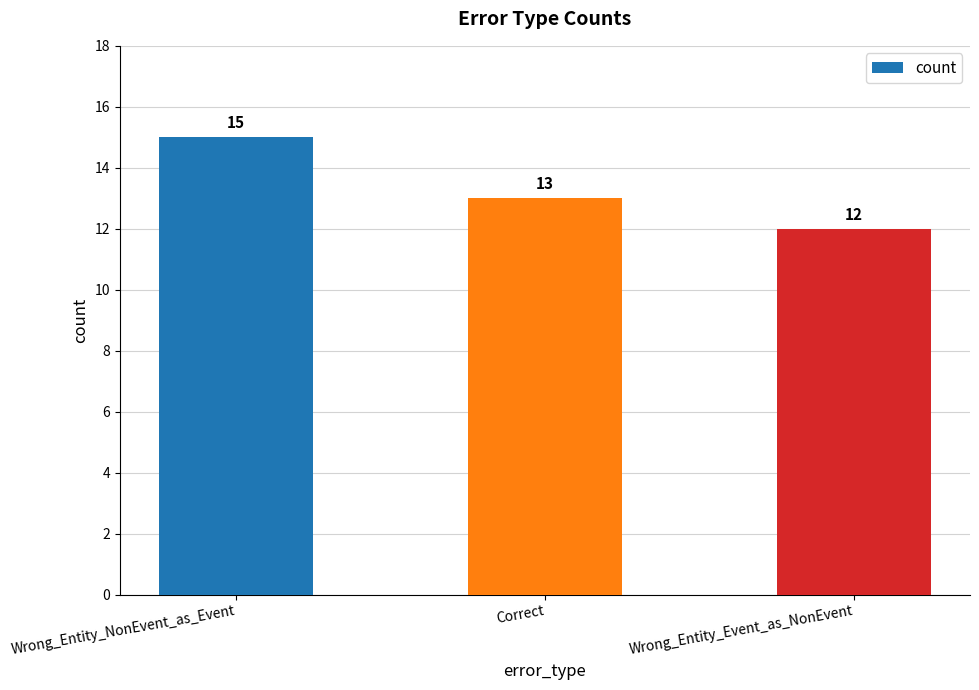

Reading right to left, transcribe all the data shown in this chart.

Wrong_Entity_Event_as_NonEvent=12	Correct=13	Wrong_Entity_NonEvent_as_Event=15